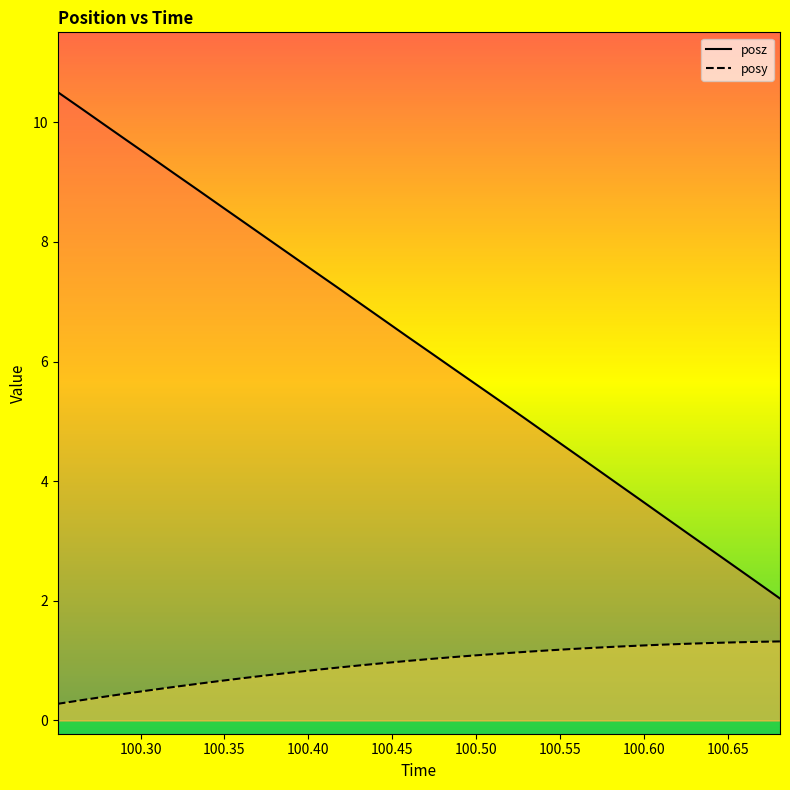

True or false: posz and posy cross at least once.

False